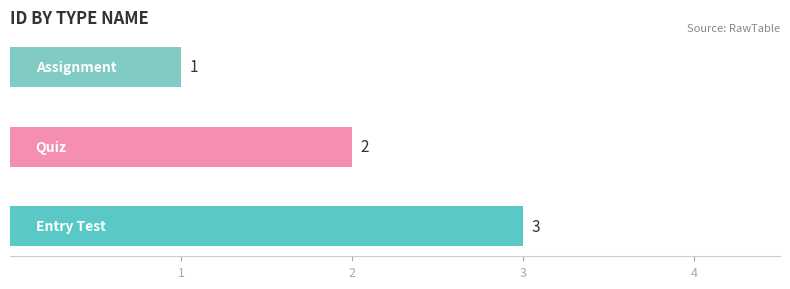

What is the sum of all values?

6